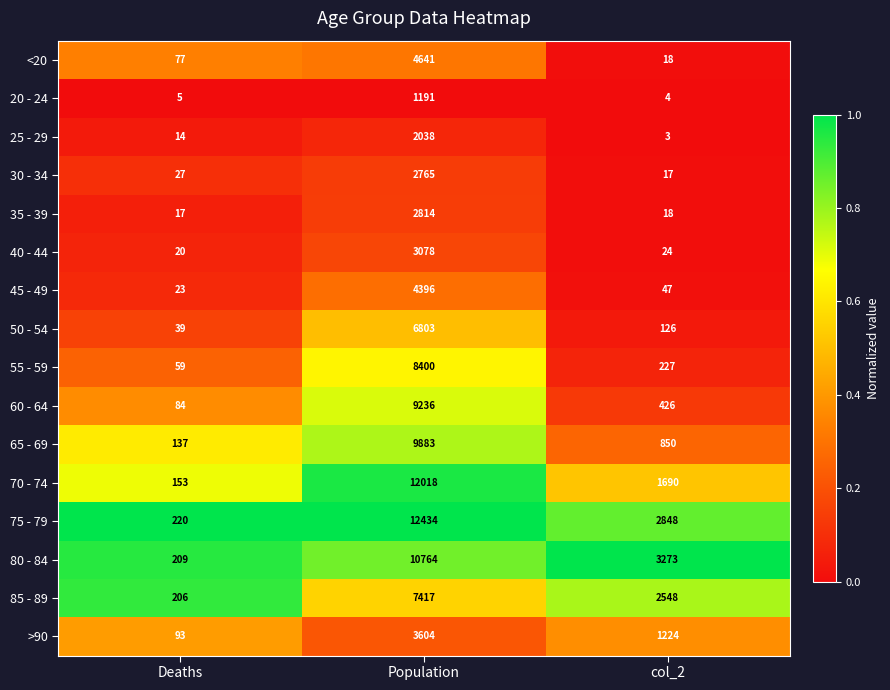

What is the difference between the highest and lowest values at Population?

11243